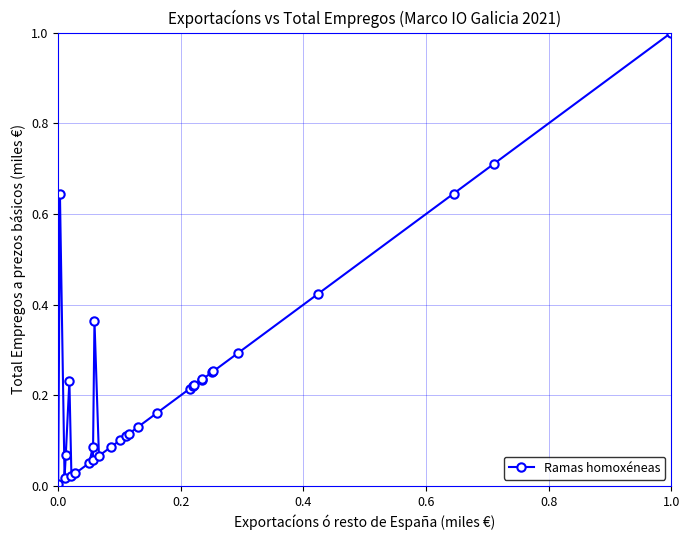

What is the difference between the maximum and minimum values?

1.0